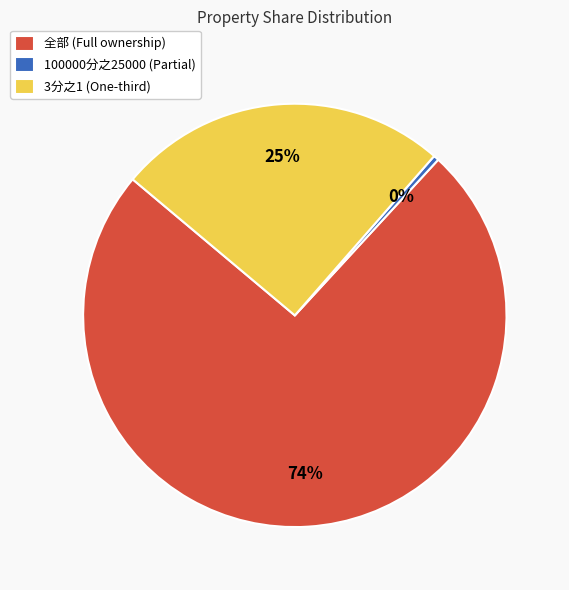

Rank the categories by value from lowest to highest.

100000分之25000 (Partial), 3分之1 (One-third), 全部 (Full ownership)